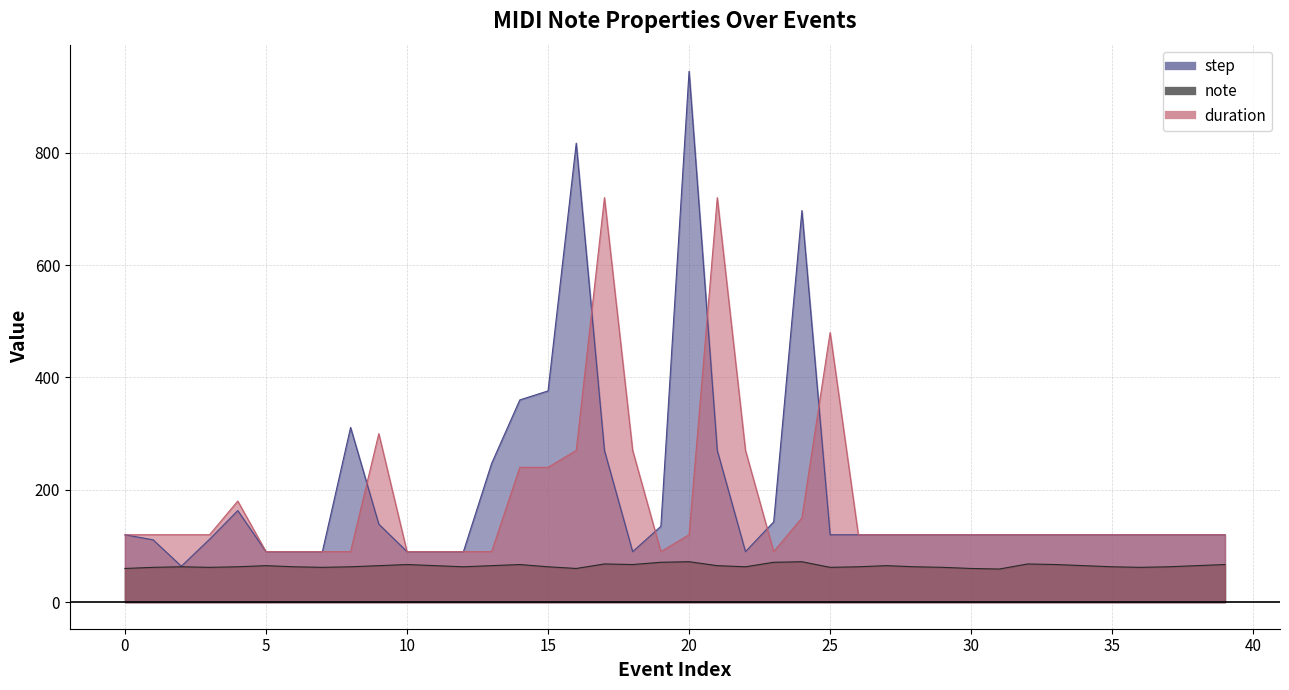

Where does the note series first go above 63?

5